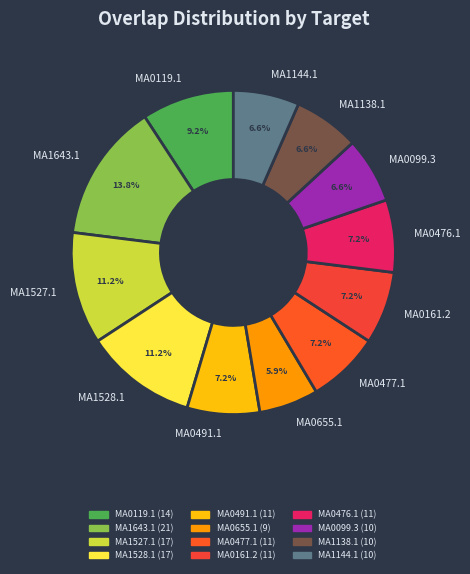

Does any single category account for the majority?

No